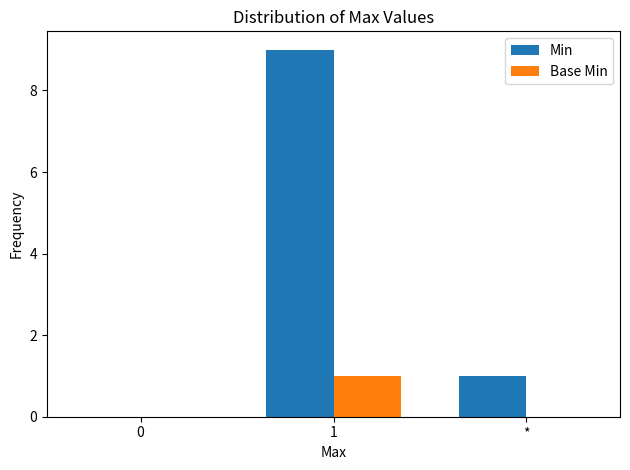

Which series changed the most between 0 and *?

Min